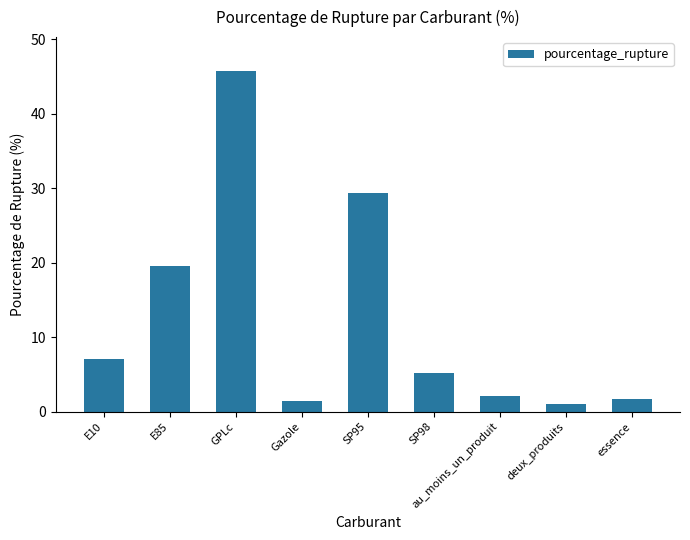

What is the label of the 2nd bar from the right?

deux_produits